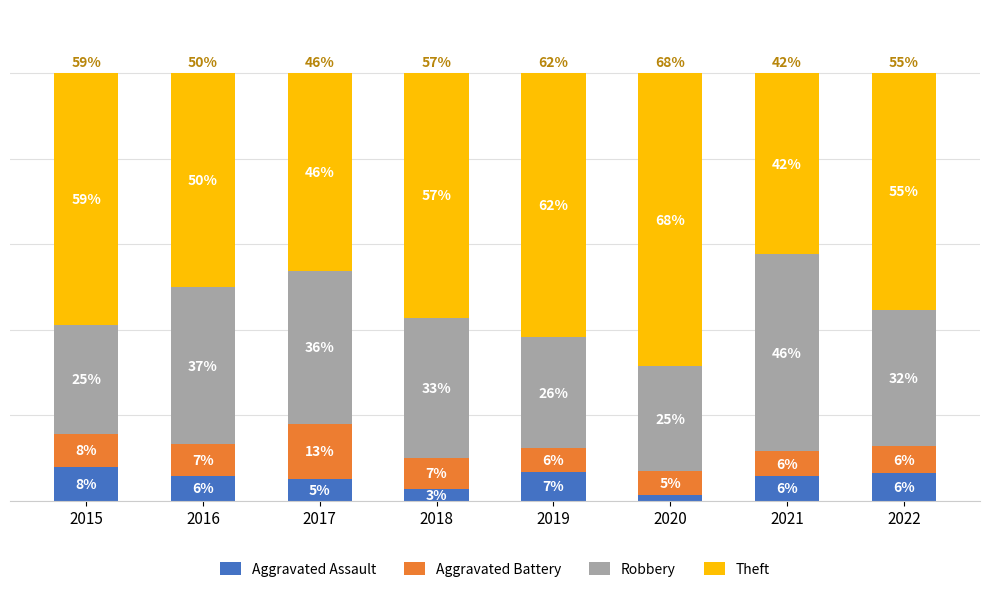

Does the chart contain any negative values?

No